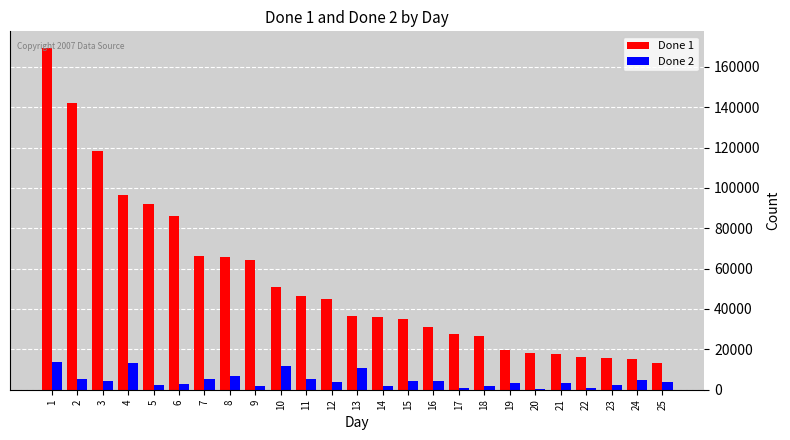

True or false: Done 2 has a value of 3770 at 12.

True